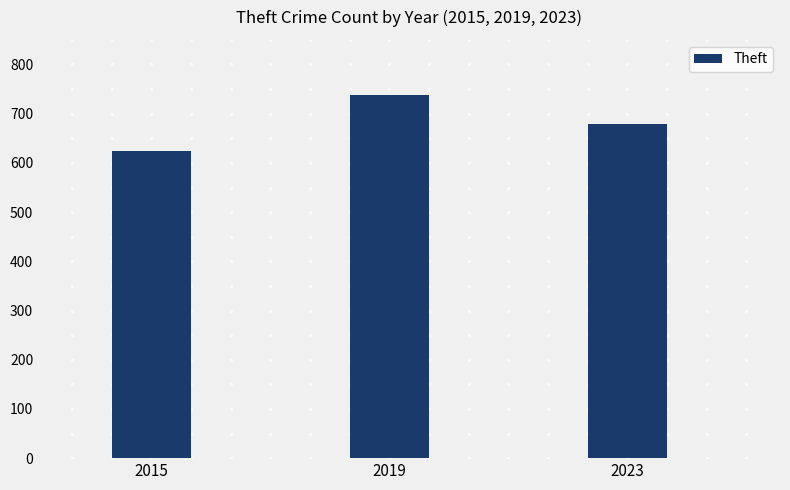

What is the difference between the maximum and minimum values?

113